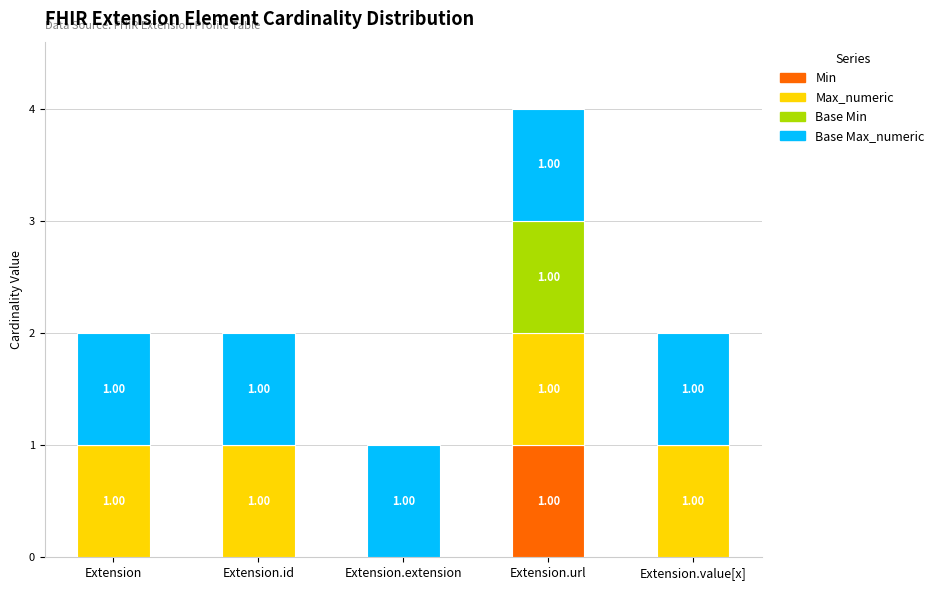

At which category is the sum across all series the highest?

Extension.url